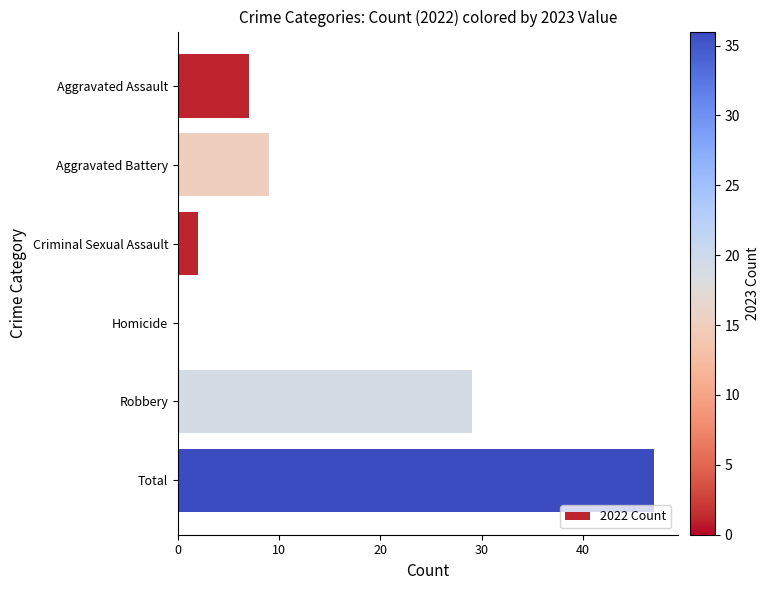

What is the sum of all values?

94